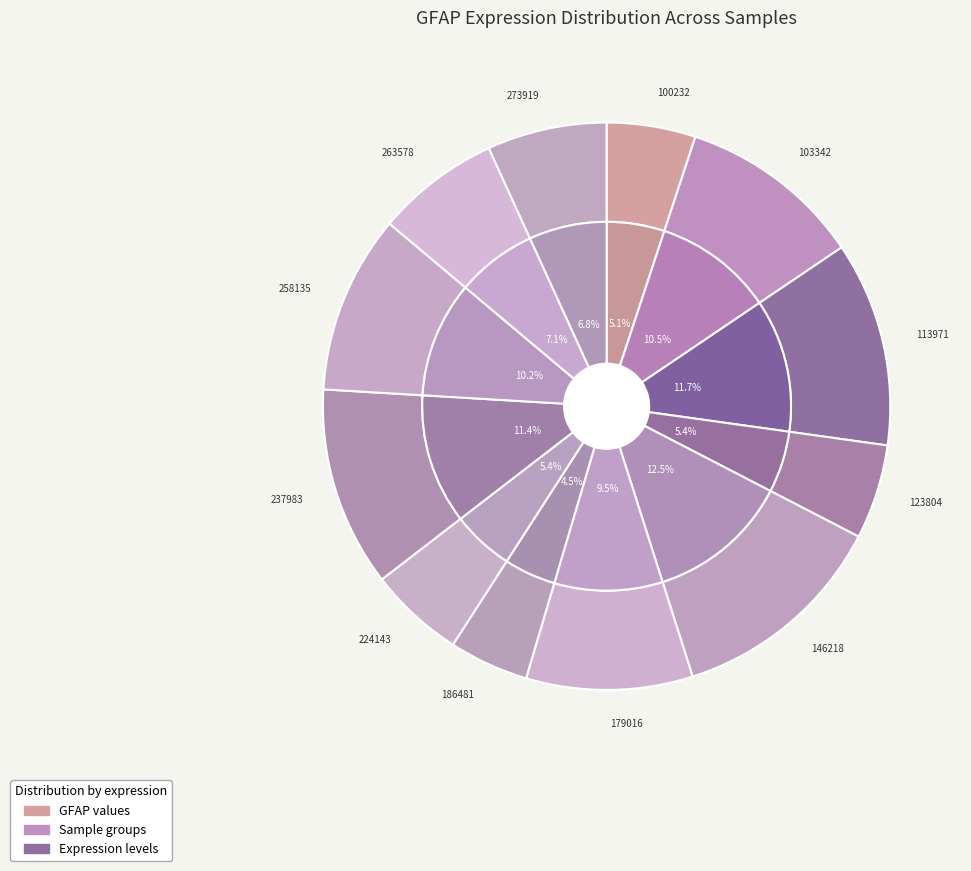

To the nearest percent, what is the difference between the largest and smallest slice percentages?

8%